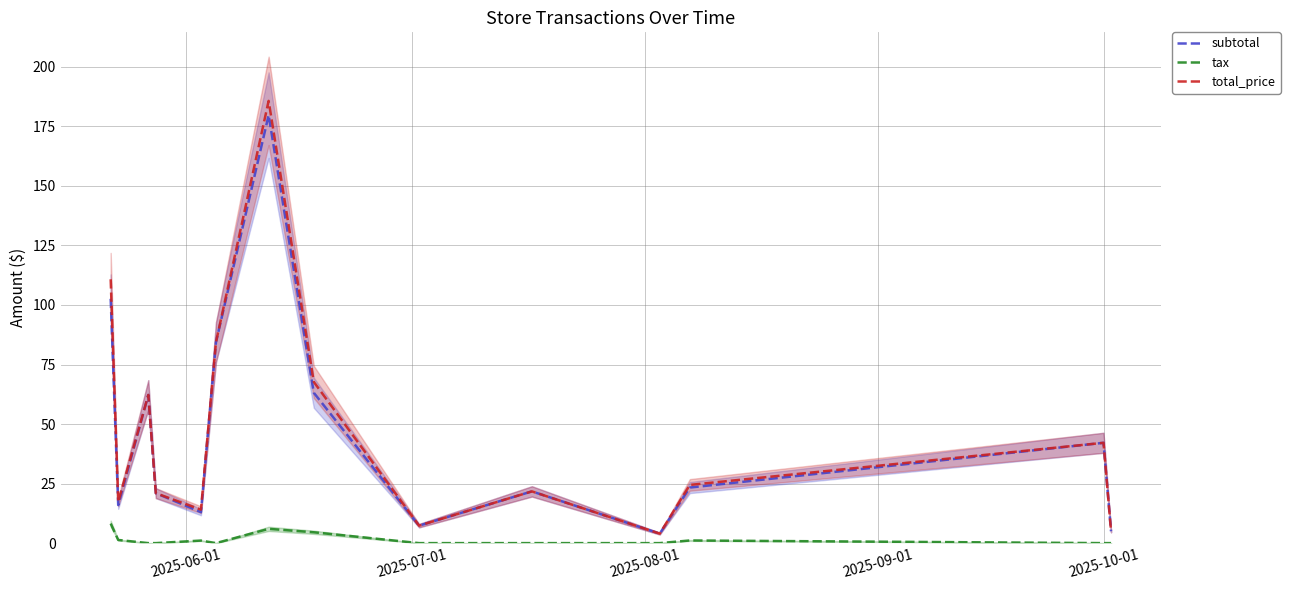

Is the value of total_price at 2025-08-01 greater than the value of subtotal at 6?

No